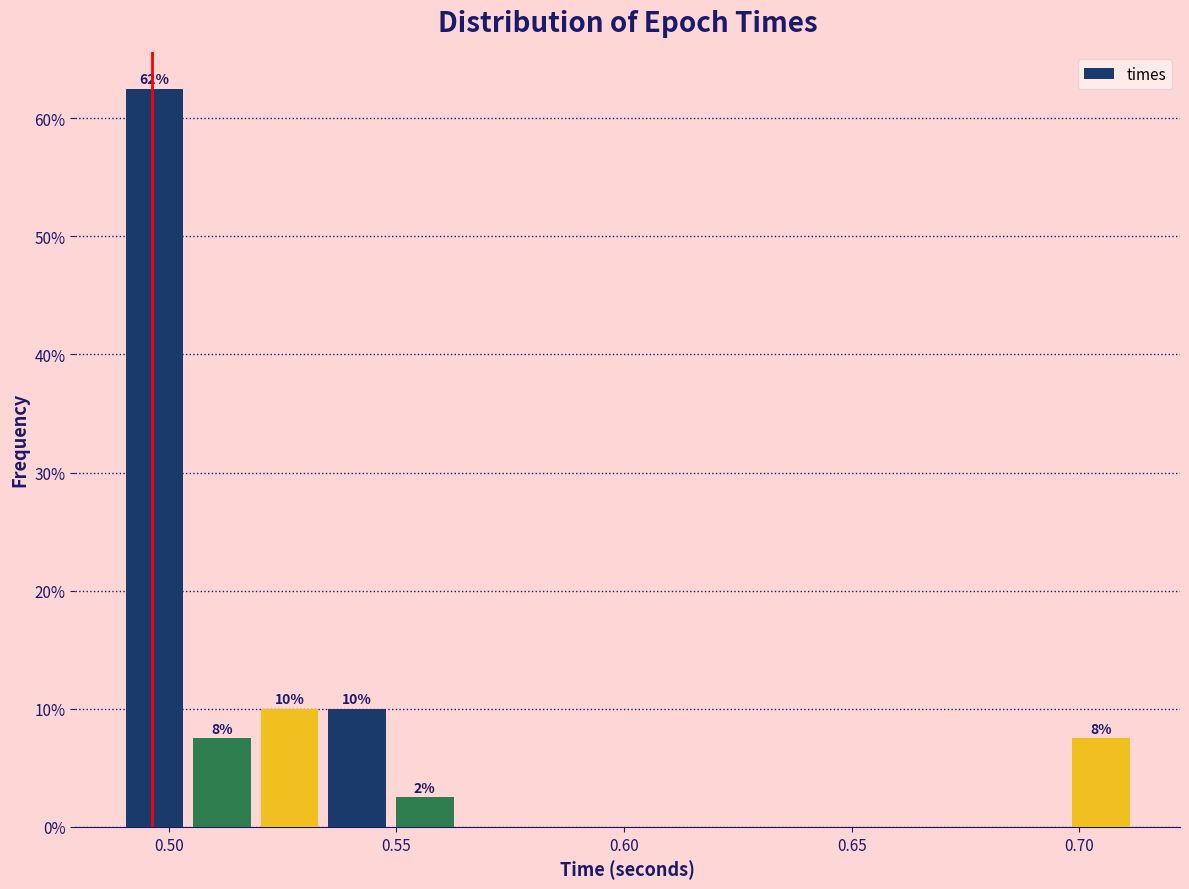

Read against the x-axis, roughly where is the centre of the tallest bar?

0.495